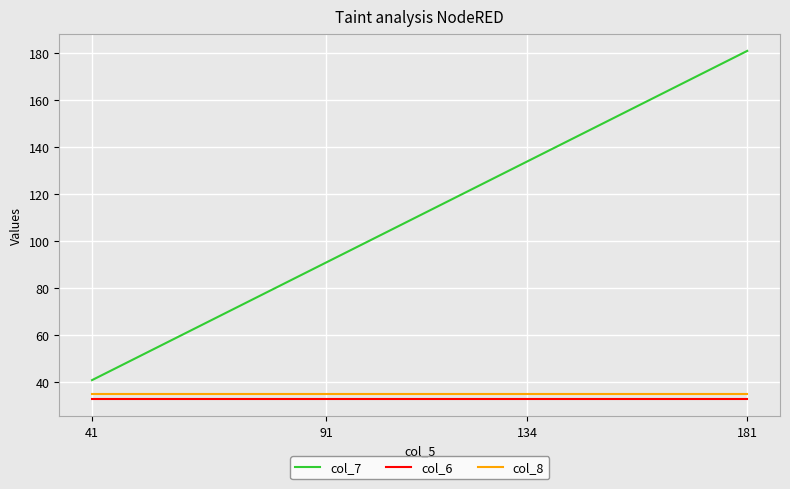

True or false: col_6 and col_8 cross at least once.

False